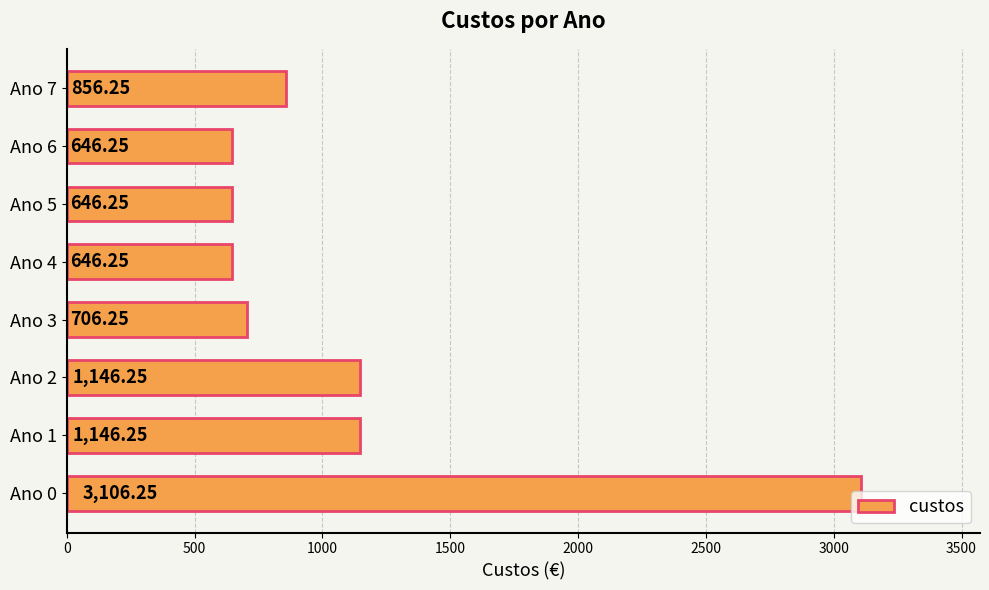

What is the sum of the values at Ano 0 and Ano 4?

3752.5